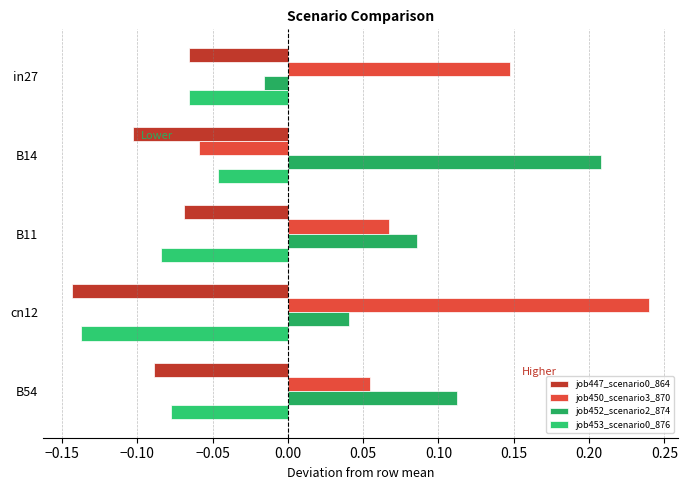

How many values in job452_scenario2_874 are above zero?

4